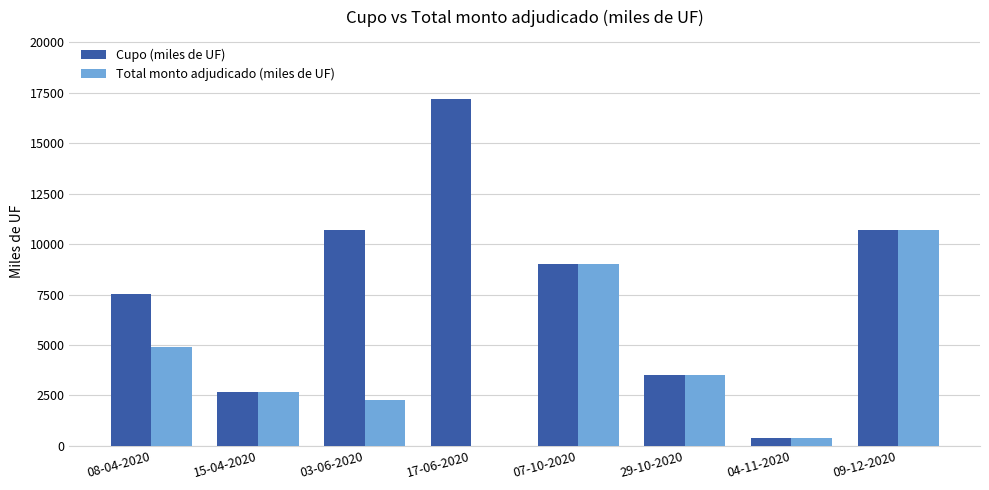

Between 17-06-2020 and 04-11-2020, which series saw the biggest shift?

Cupo (miles de UF)